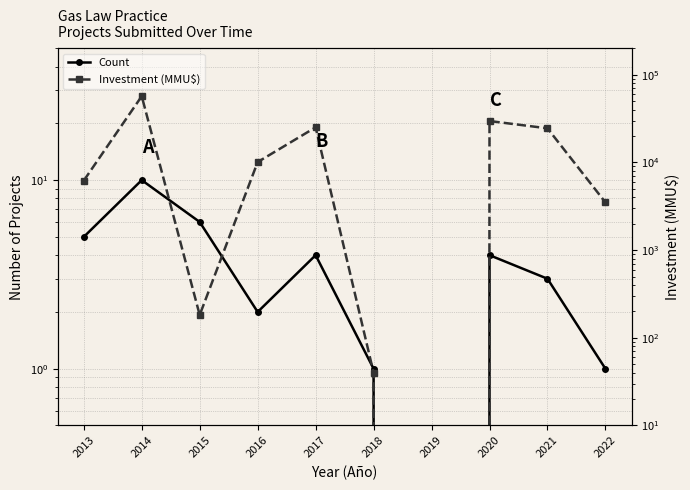

True or false: Investment (MMU$) has a value of 56876 at 2014.

True